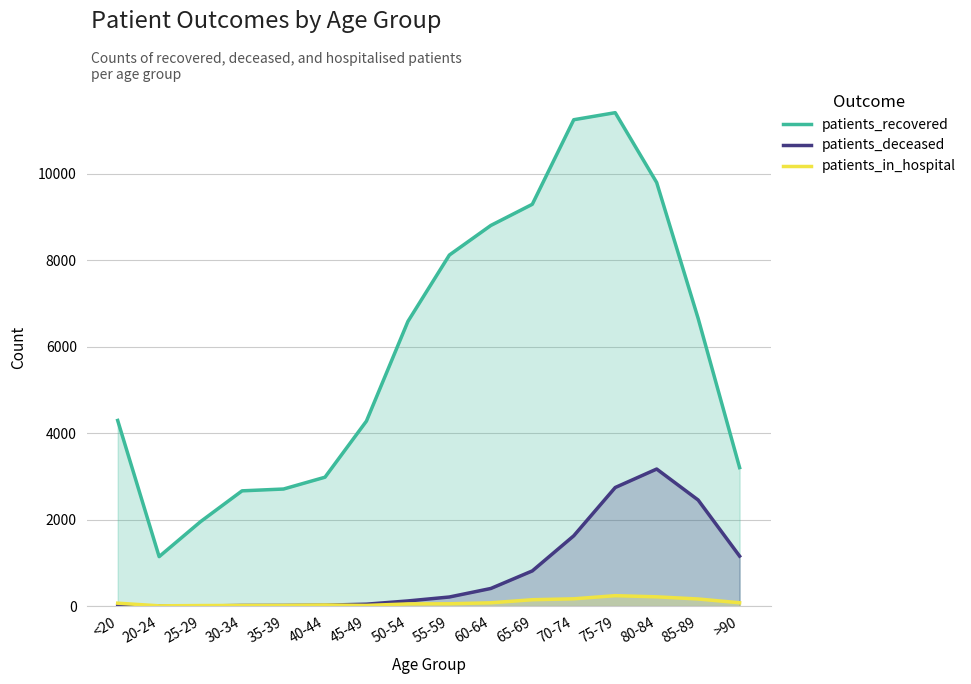

Which category has the lowest value across all series?

25-29